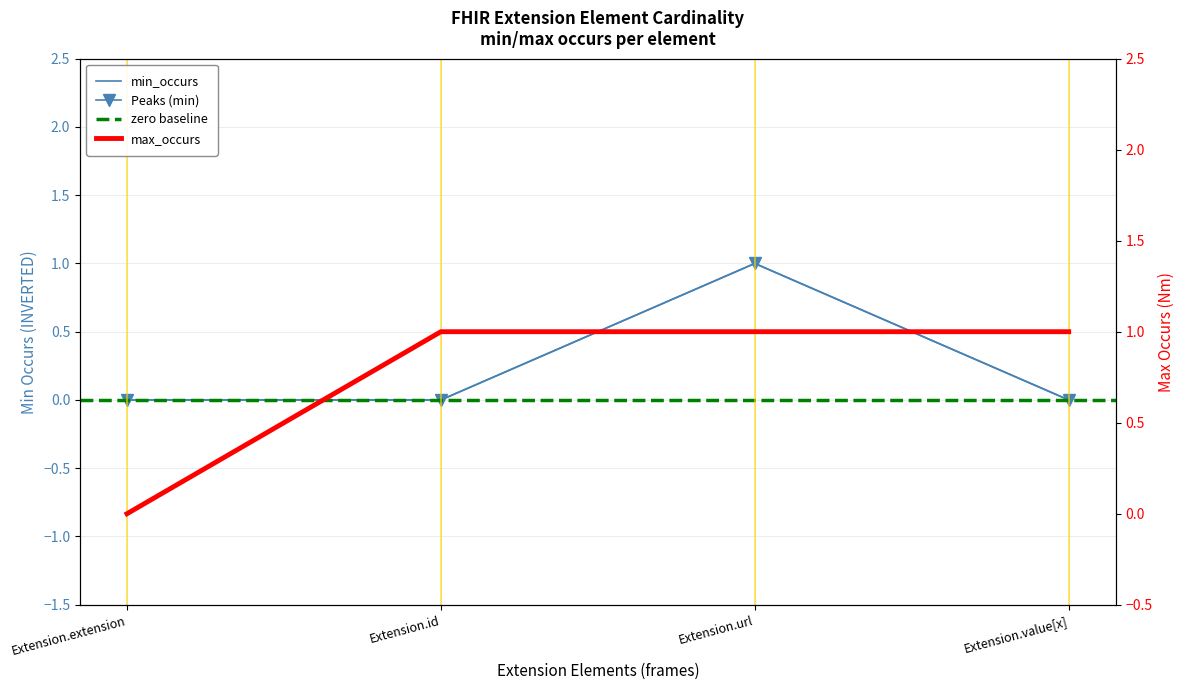

How many values in the min_occurs series exceed 0?

1